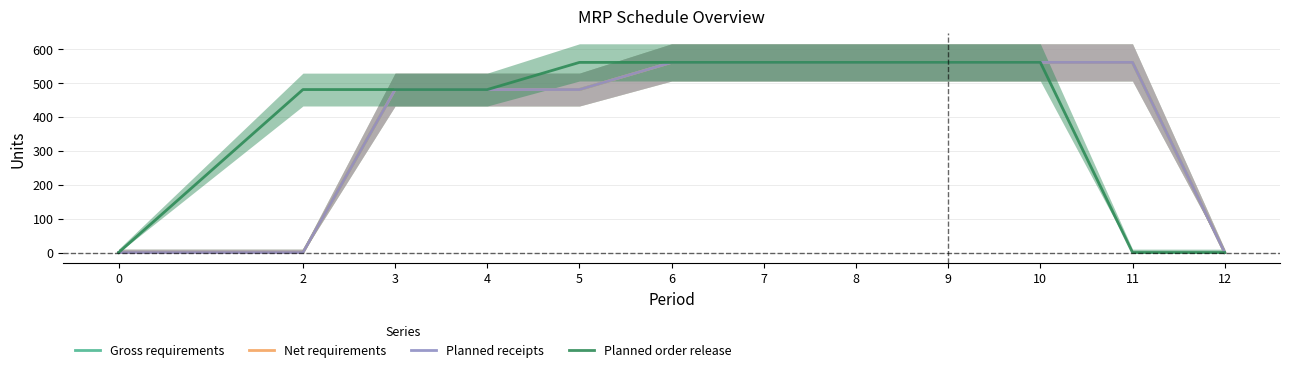

Reading left to right, what are all the values shown in this chart?

Gross requirements: 0=0	2=0	3=480	4=480	5=480	6=560	7=560	8=560	9=560	10=560	11=560	12=0
Net requirements: 0=0	2=0	3=480	4=480	5=480	6=560	7=560	8=560	9=560	10=560	11=560	12=0
Planned receipts: 0=0	2=0	3=480	4=480	5=480	6=560	7=560	8=560	9=560	10=560	11=560	12=0
Planned order release: 0=0	2=480	3=480	4=480	5=560	6=560	7=560	8=560	9=560	10=560	11=0	12=0